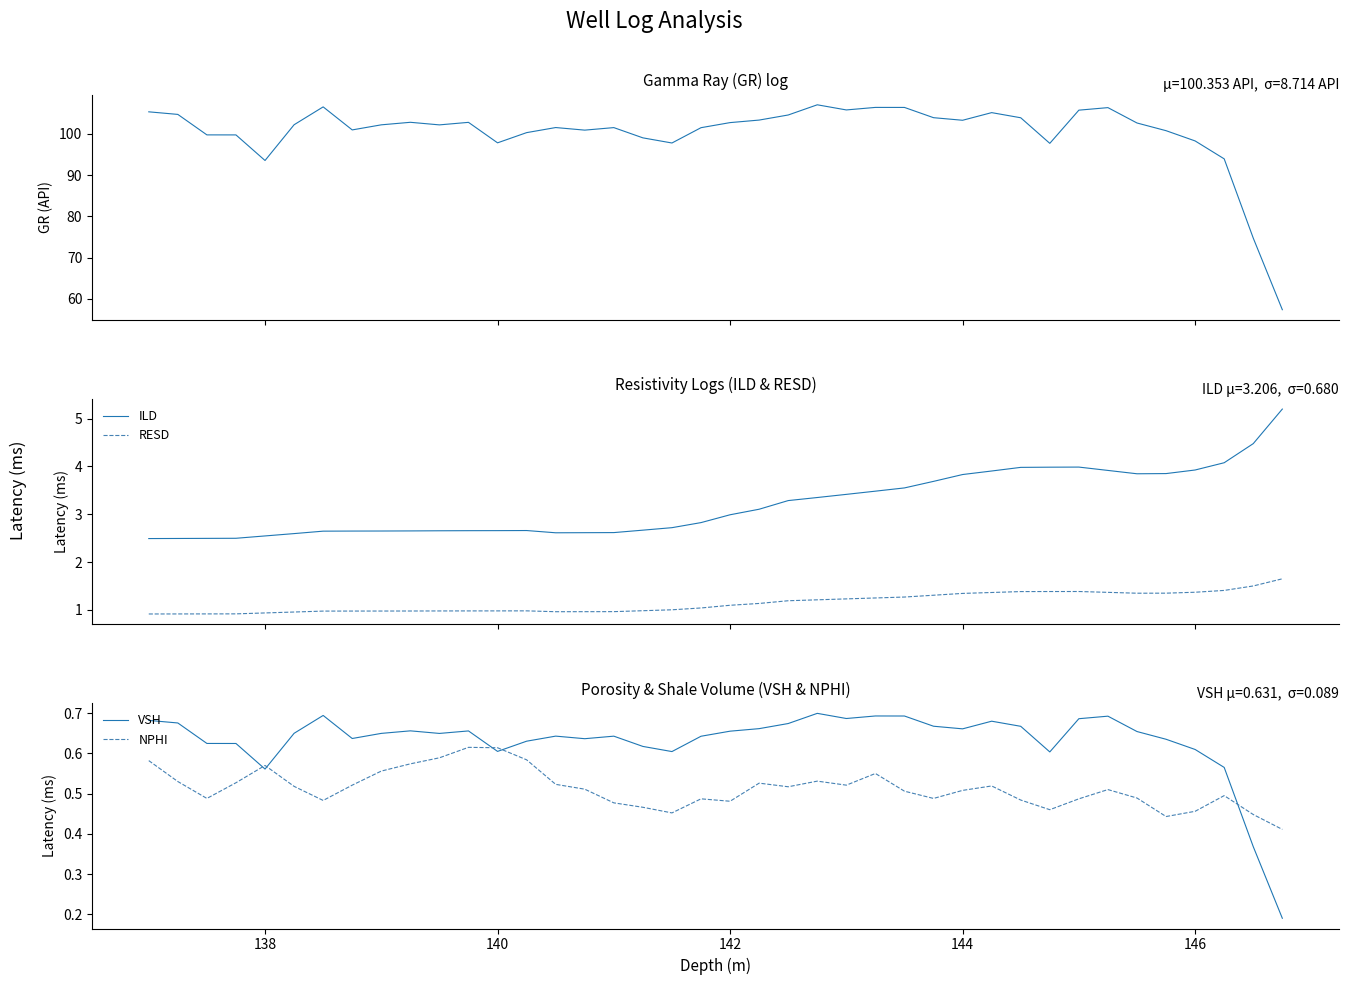

What is the maximum value for ILD?

5.2